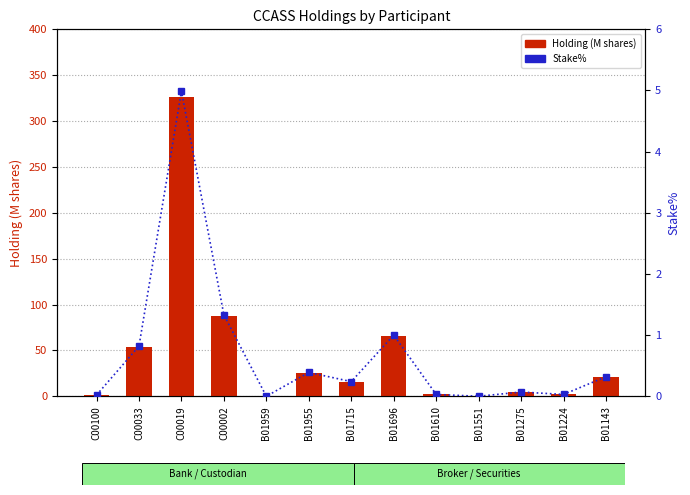

Which series has the largest total across all categories?

Holding (M shares)